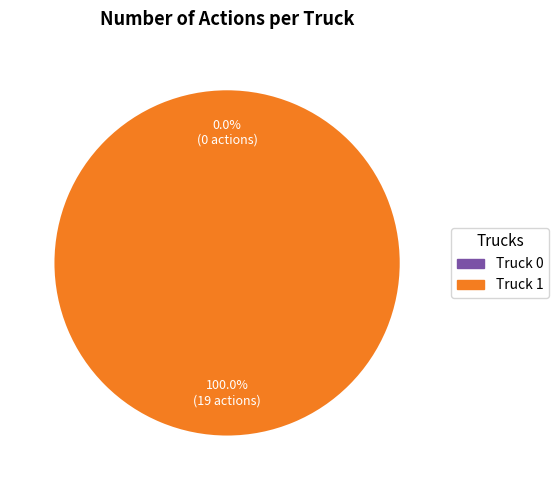

Which category has the smallest portion of the pie?

Truck 0